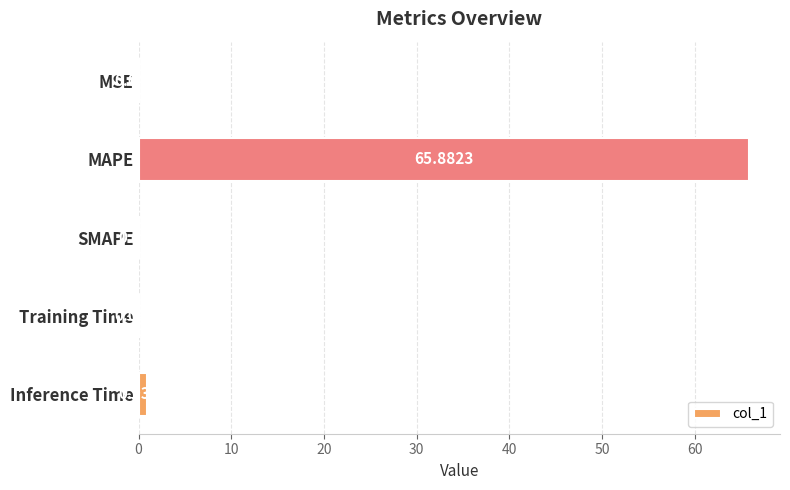

How many categories are shown in the chart?

5